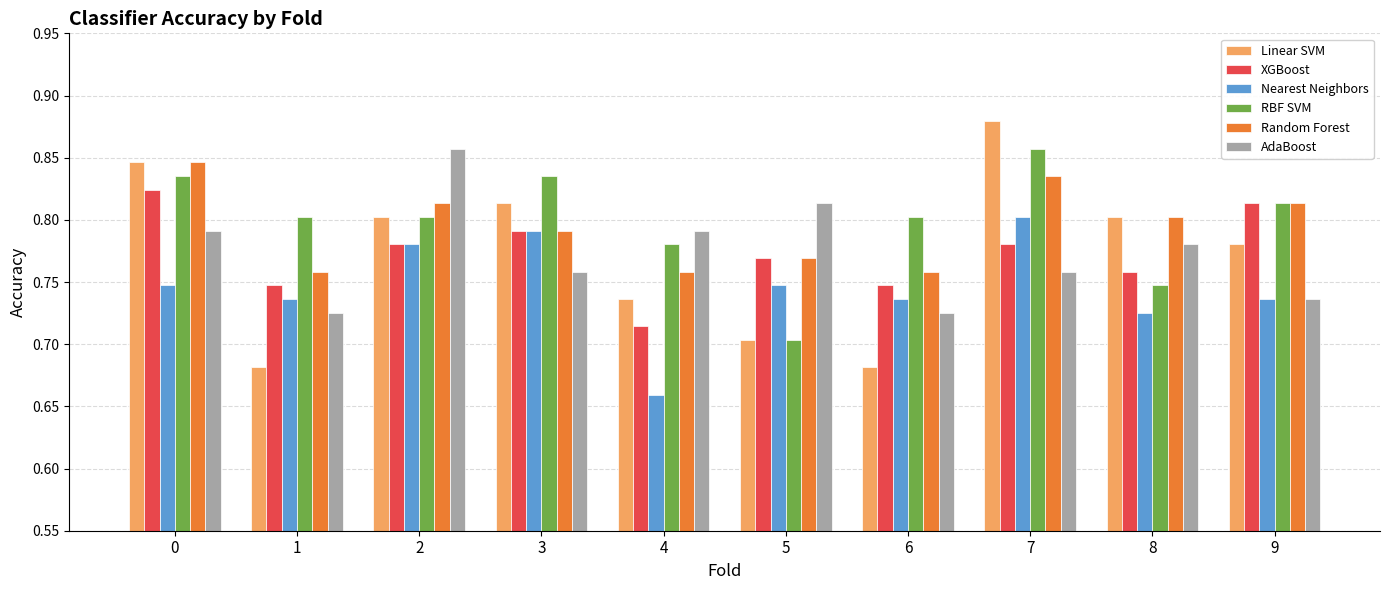

Count the Linear SVM values in the range 0 to 1.

10